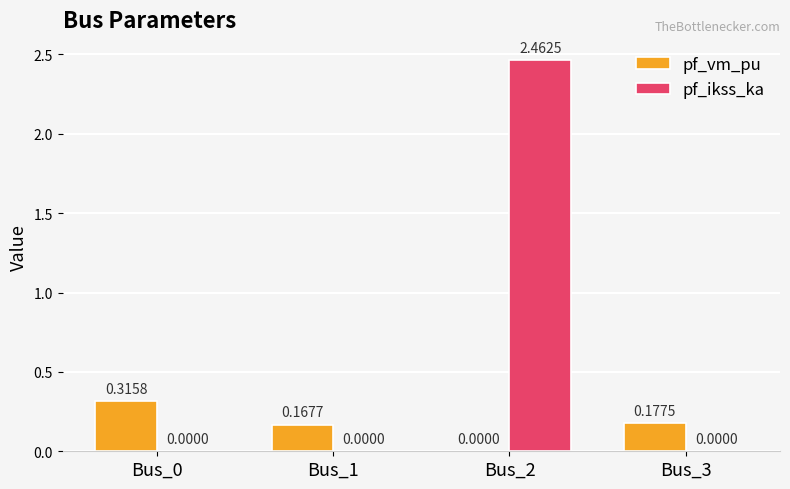

Are the bars grouped side by side (vs. stacked)?

Yes